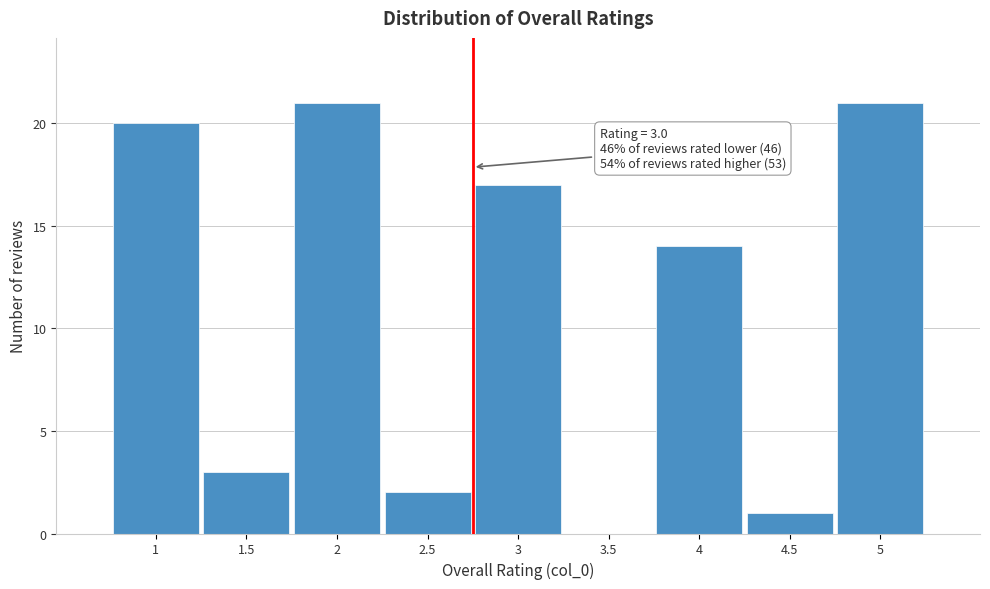

Reading right to left, what are all the values shown in this chart?

5=21	4.5=1	4=14	3.5=0	3=17	2.5=2	2=21	1.5=3	1=20